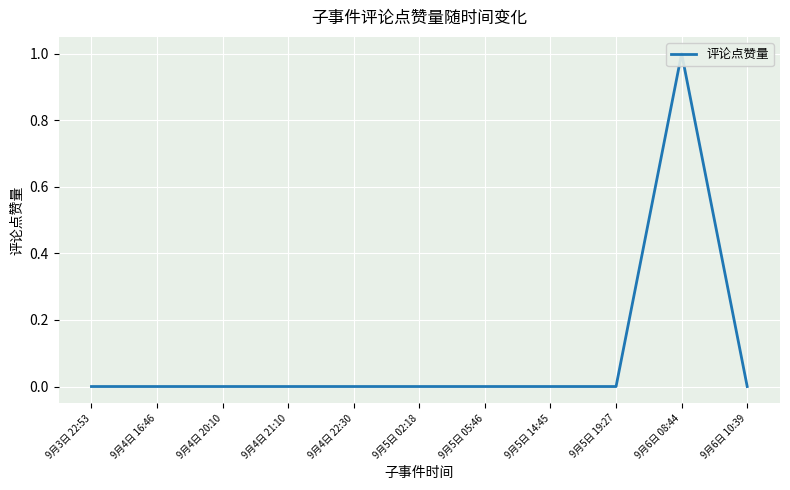

True or false: the data has more than 1 interior local peaks.

False